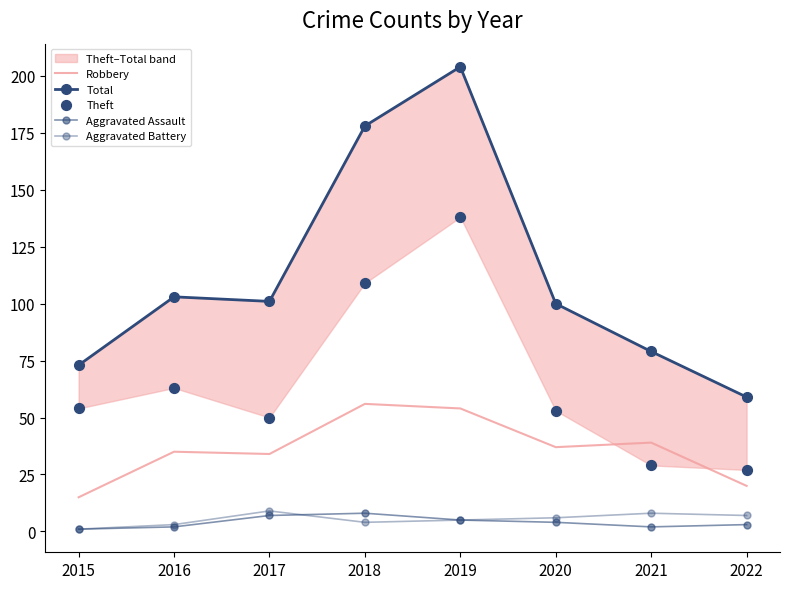

Which series contains the highest Y value?

Total